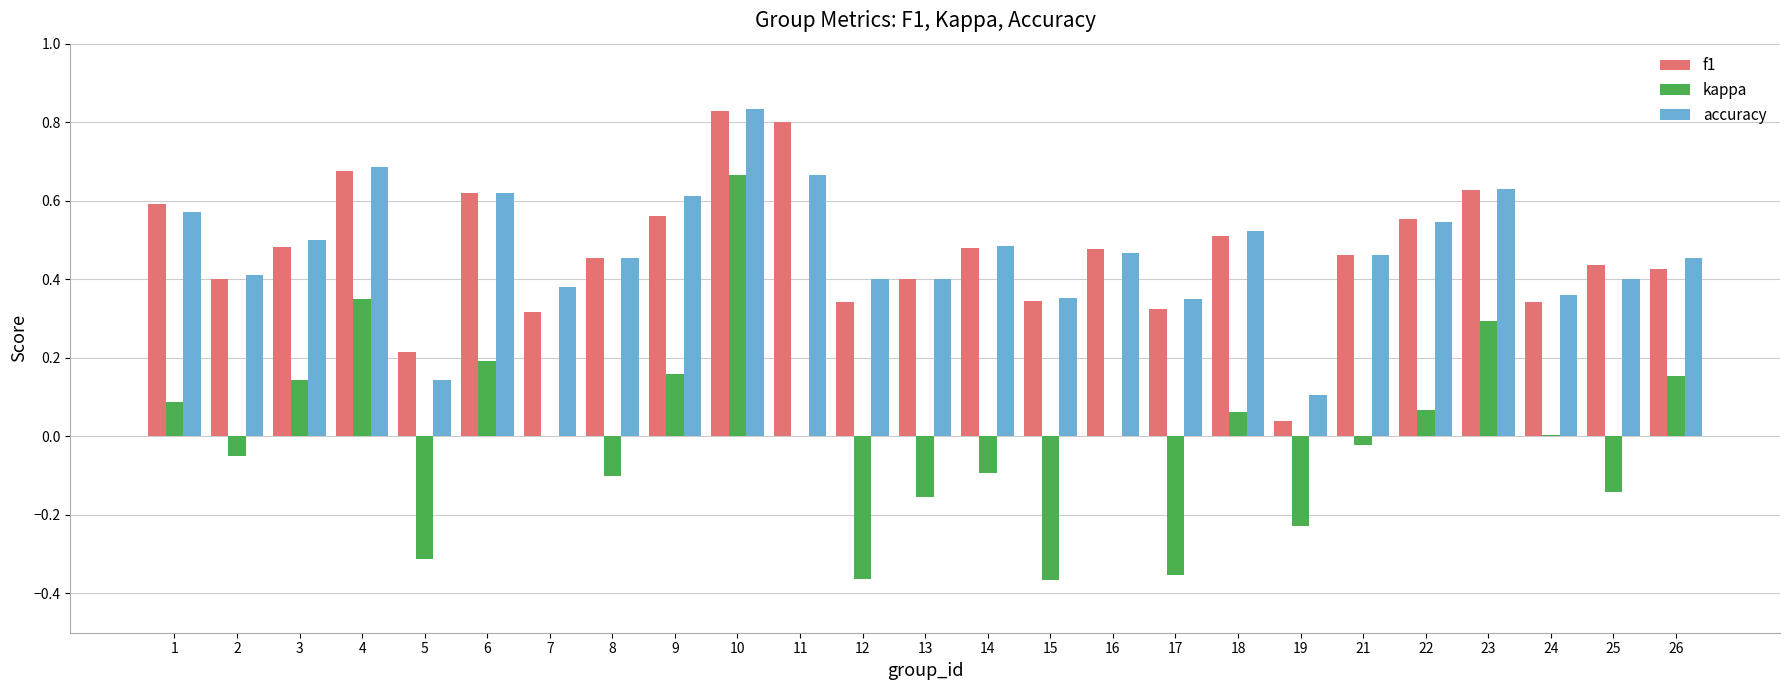

Is it true that accuracy equals 0.2 at 22?

False